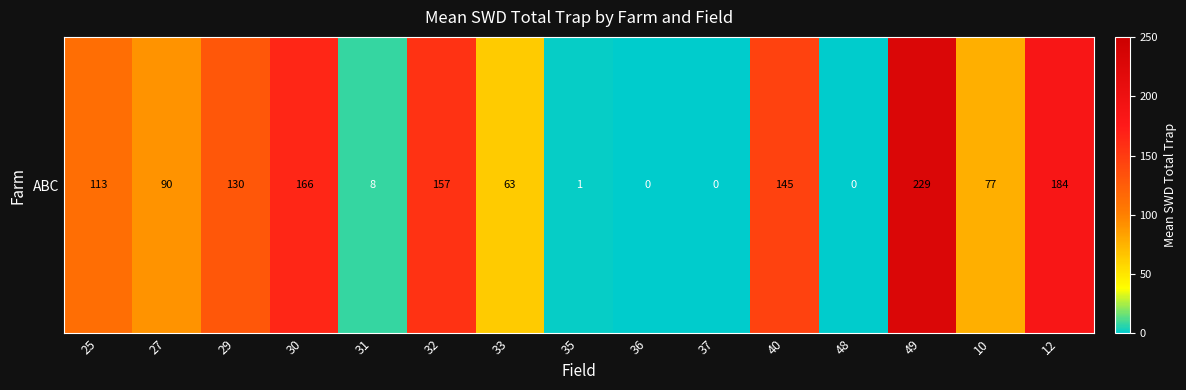

Reading left to right, what are all the values shown in this chart?

112.9	90.2	129.5	165.5	8.0	156.8	62.8	1.0	0.0	0.5	145.1	0.0	229.2	77.0	184.5